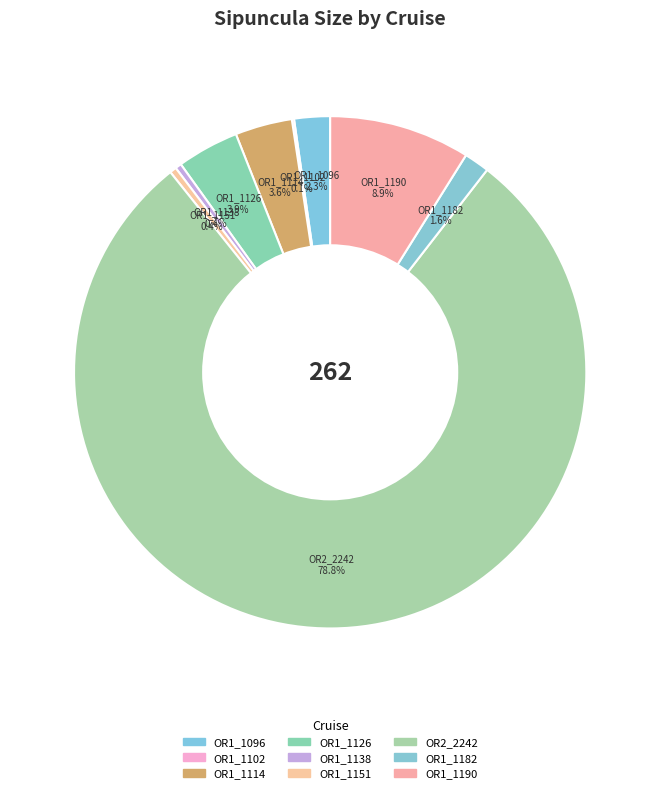

Approximately how many times larger is the value at OR1_1182 compared to OR1_1151?

3.8